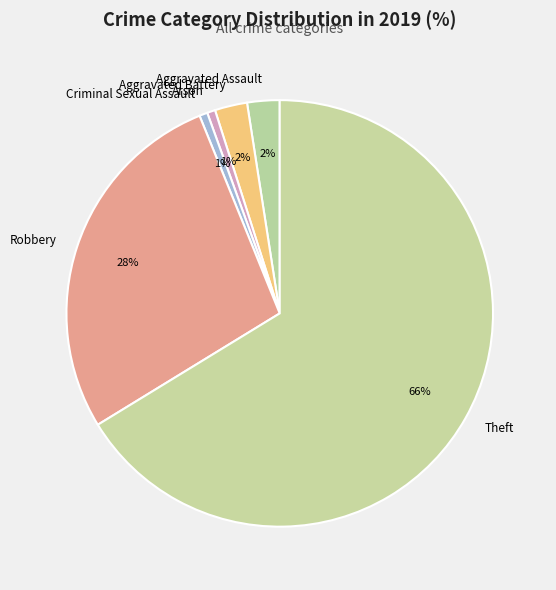

Between Theft and Robbery, which is larger?

Theft